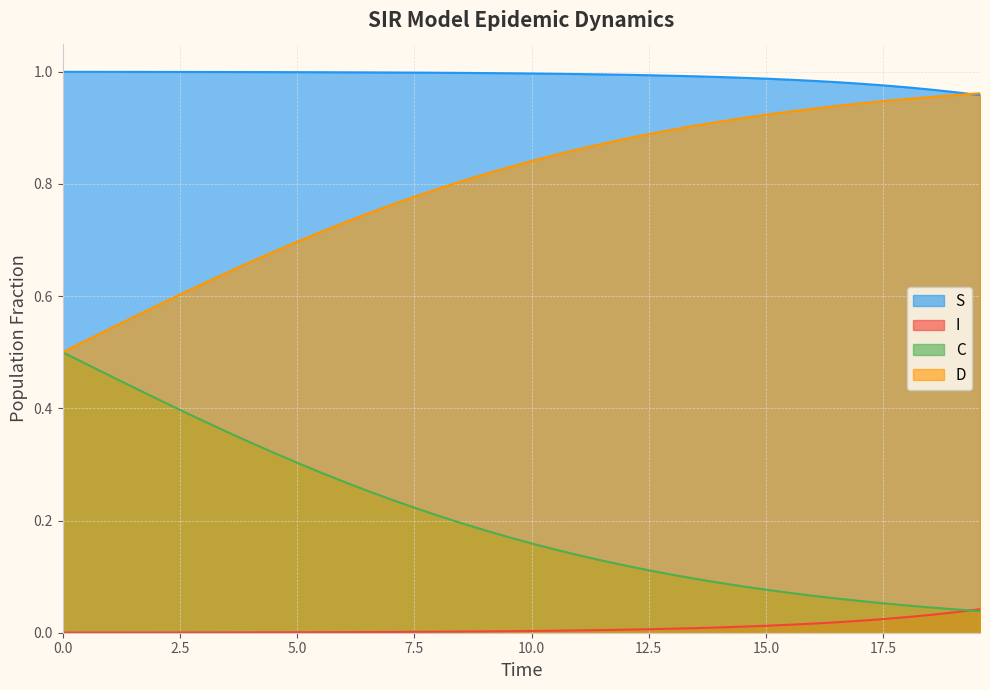

True or false: I and D intersect in this chart.

False